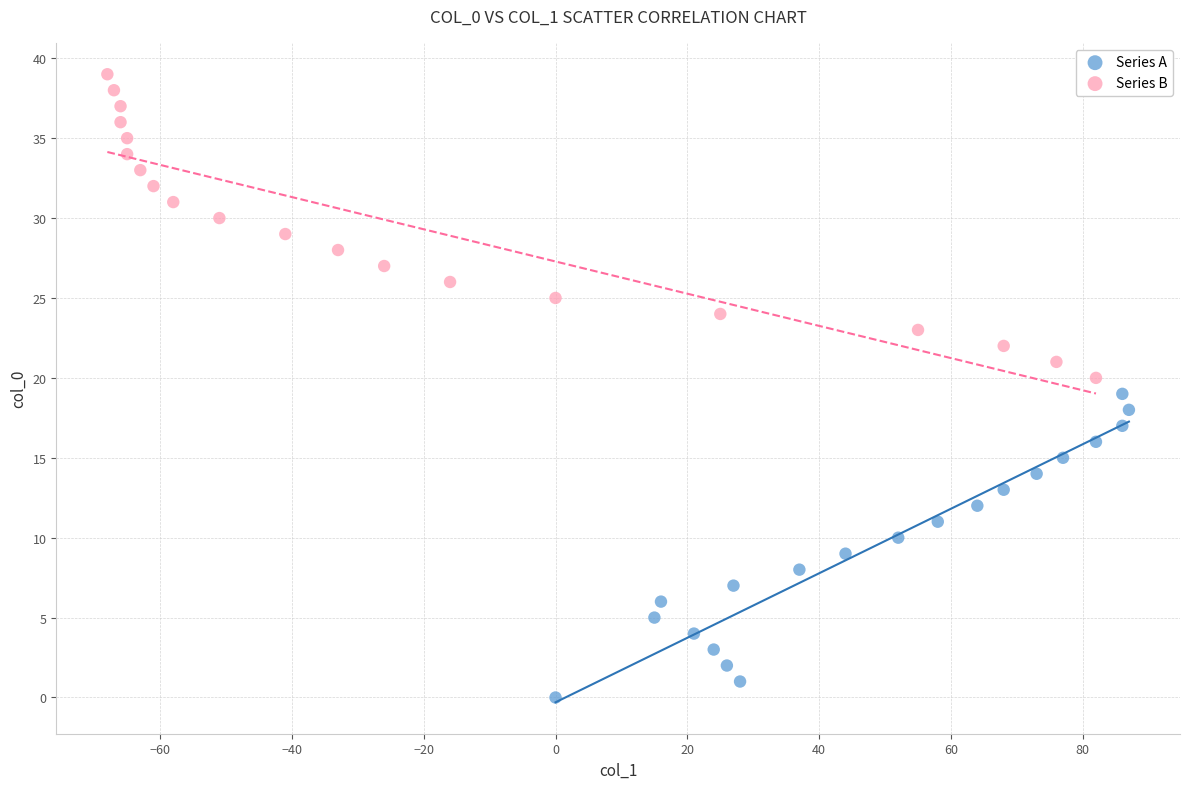

Which series reaches the maximum Y coordinate?

Series B